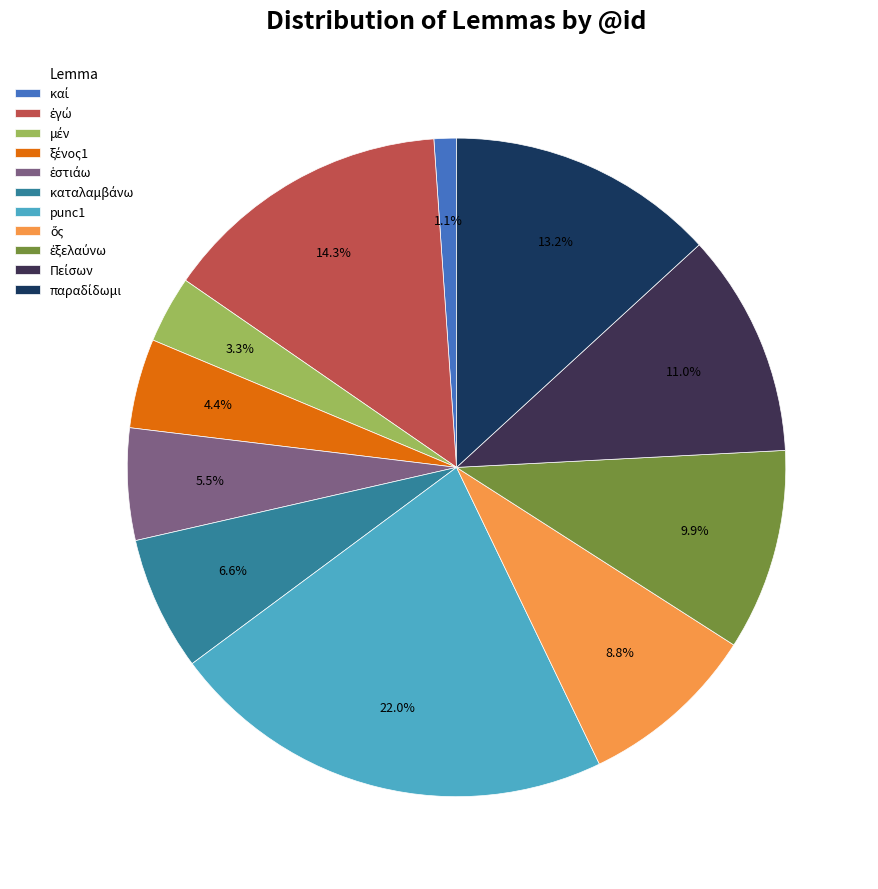

Does any single category account for the majority?

No